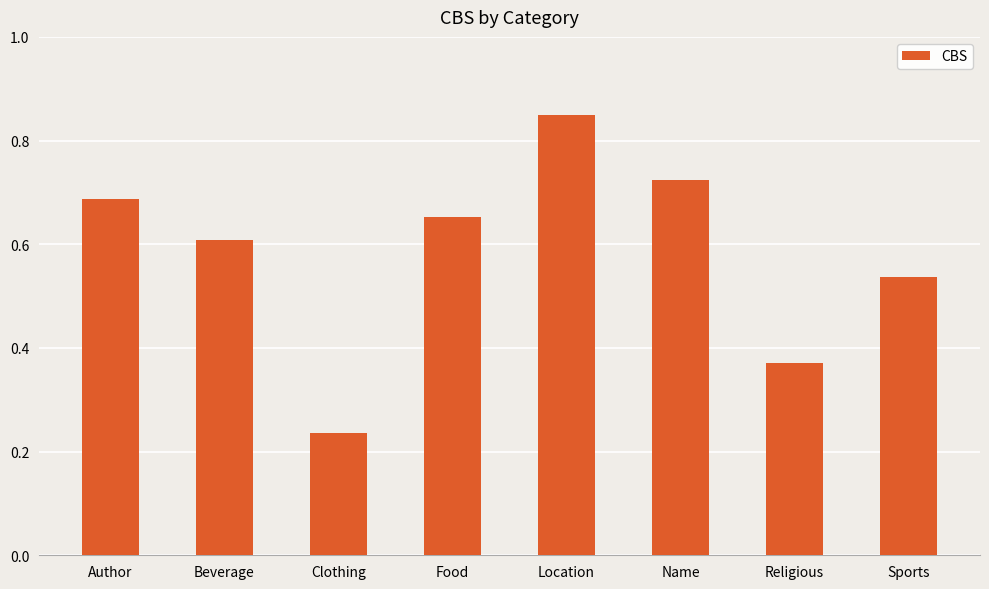

What is the label of the 7th bar from the right?

Beverage